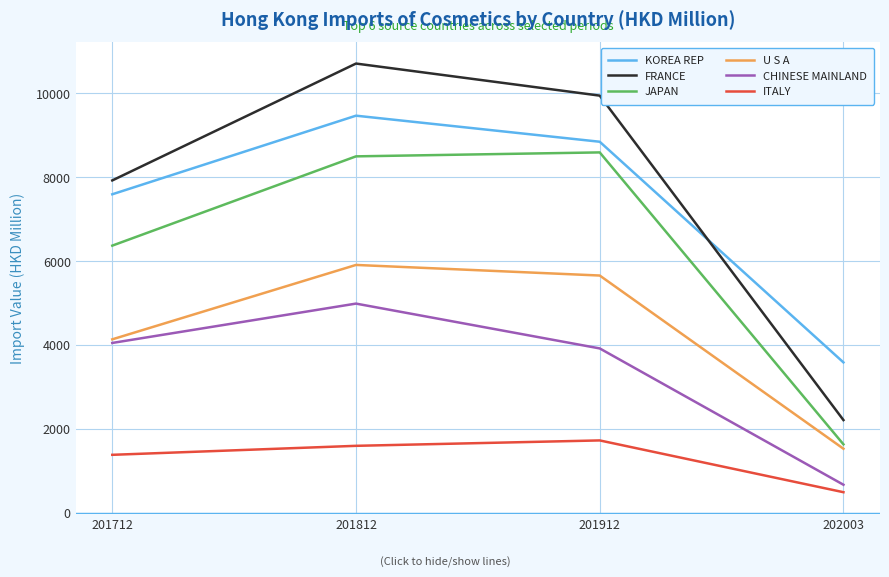

Does the chart have visible grid lines?

Yes